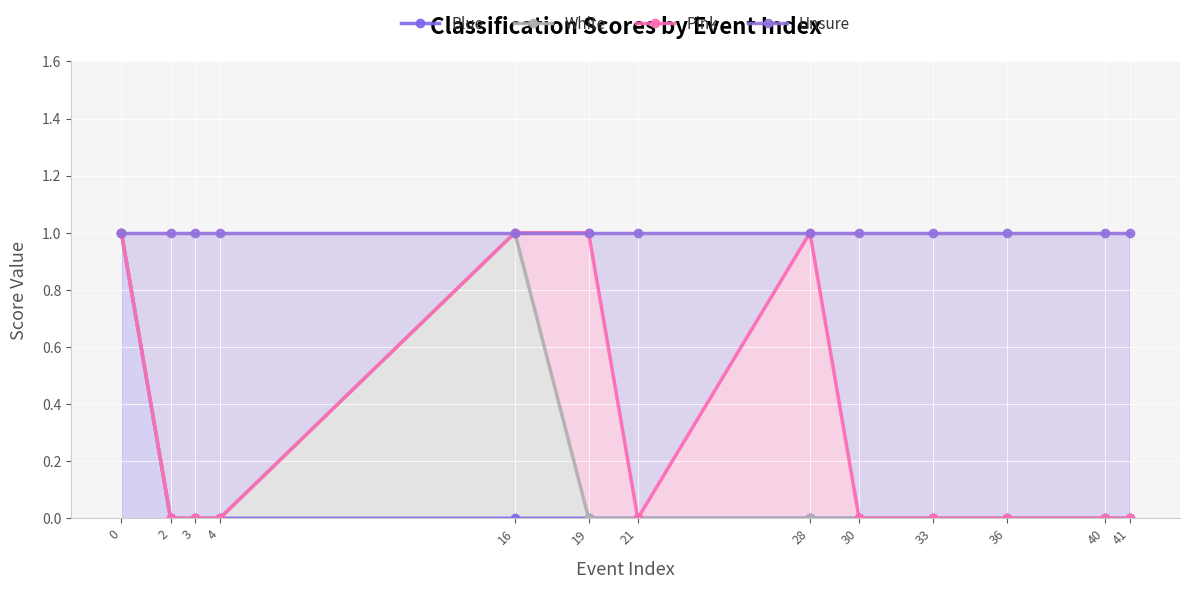

At how many categories does at least one series exceed 0?

13